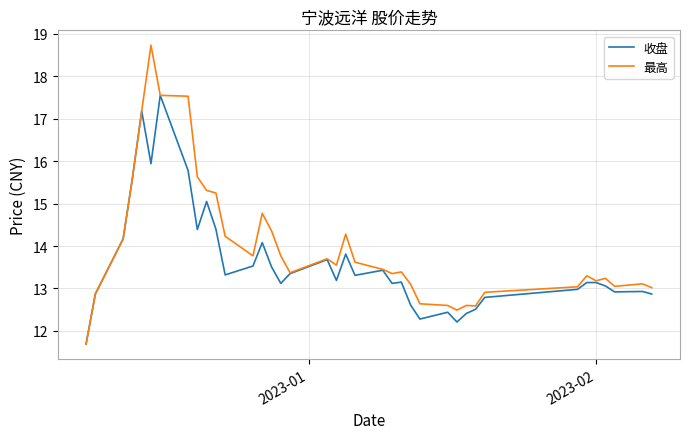

In 最高, how many points are higher than both neighbors (excluding endpoints)?

9